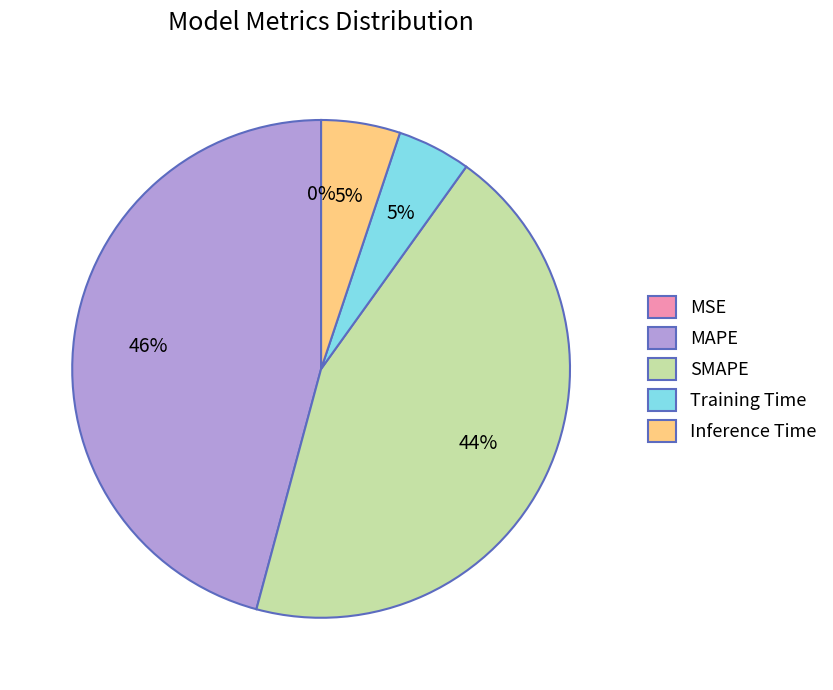

Is there a majority slice in this chart?

No